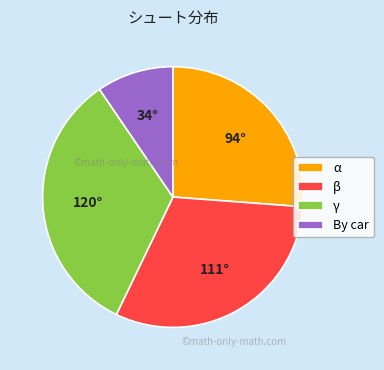

What is the ratio of the value at γ to the value at By car?

3.5